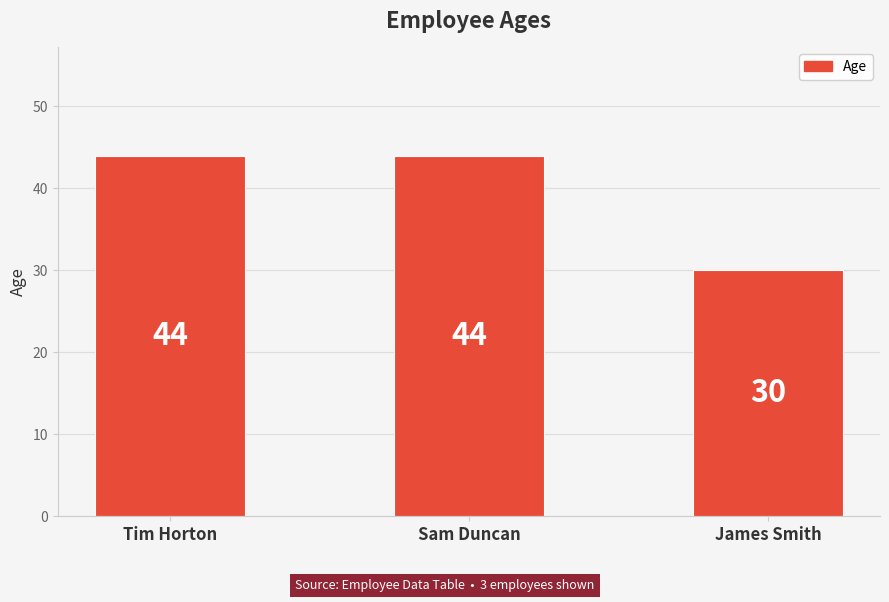

What is the ratio of the value at James Smith to the value at Sam Duncan?

0.7